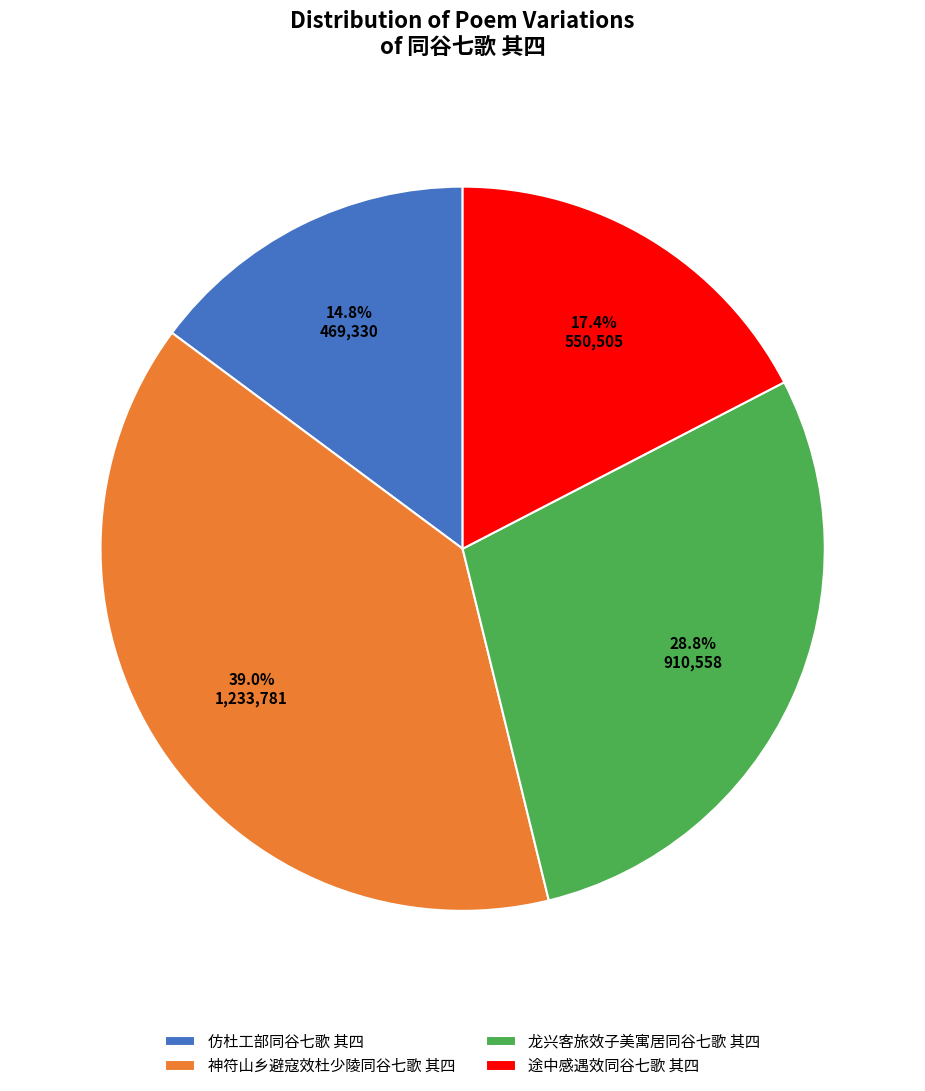

To the nearest percent, what is the average slice percentage?

25%